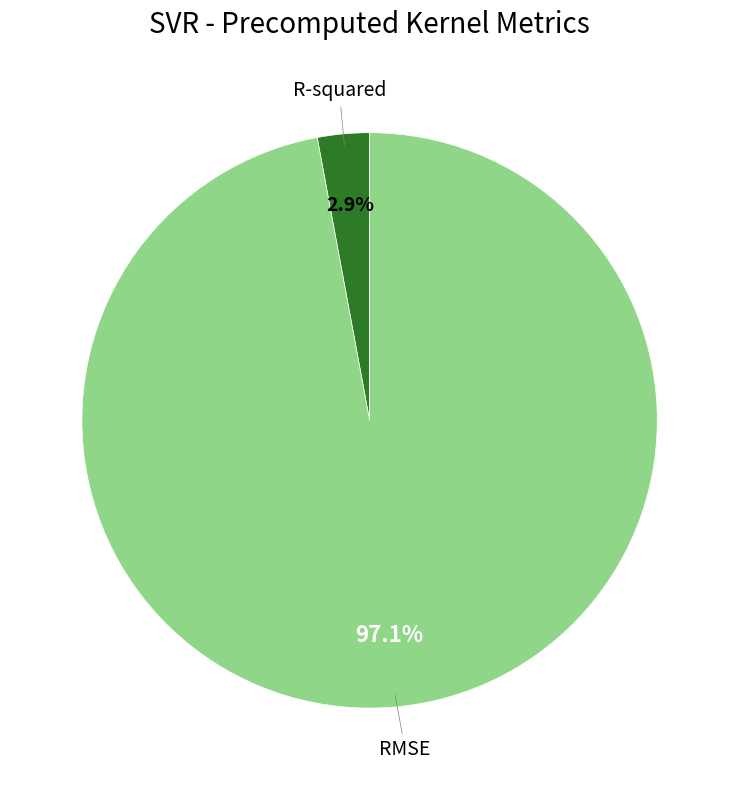

Which slice is the largest?

RMSE